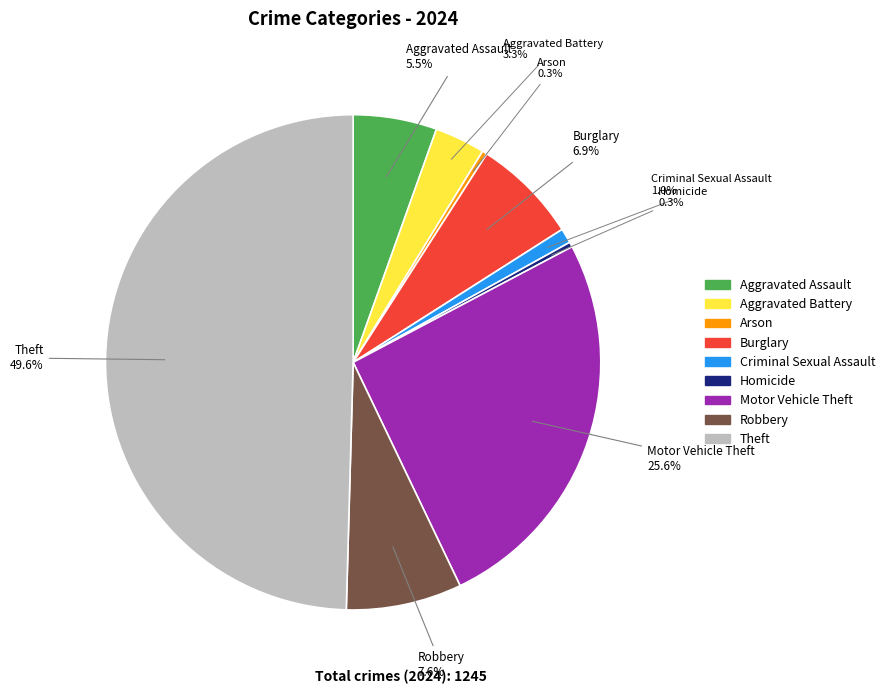

To the nearest percent, what portion does Burglary represent?

7%